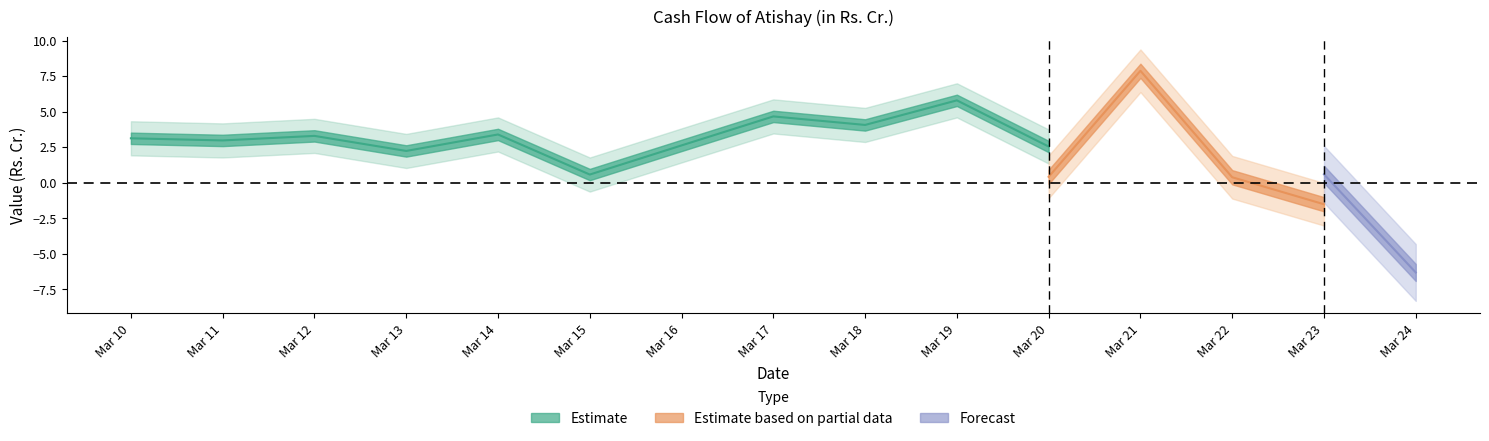

What is the difference between the maximum and minimum values in the Net cashflow from operating activities series?

9.4